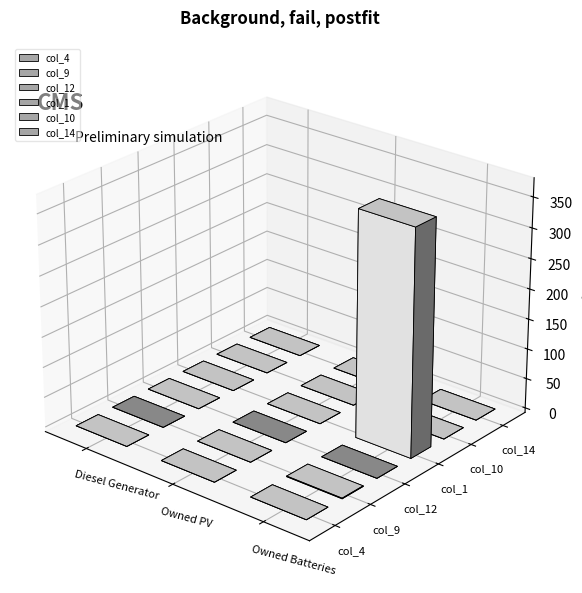

Which category has the lowest value across all series?

Diesel Generator